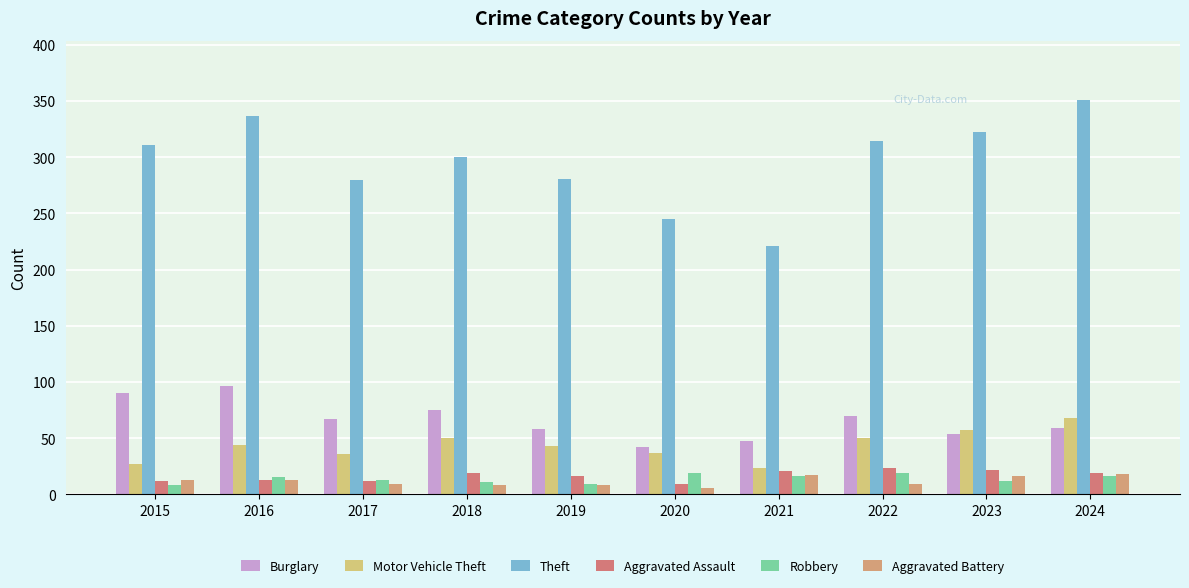

Where does the Aggravated Assault series first go above 19?

2021